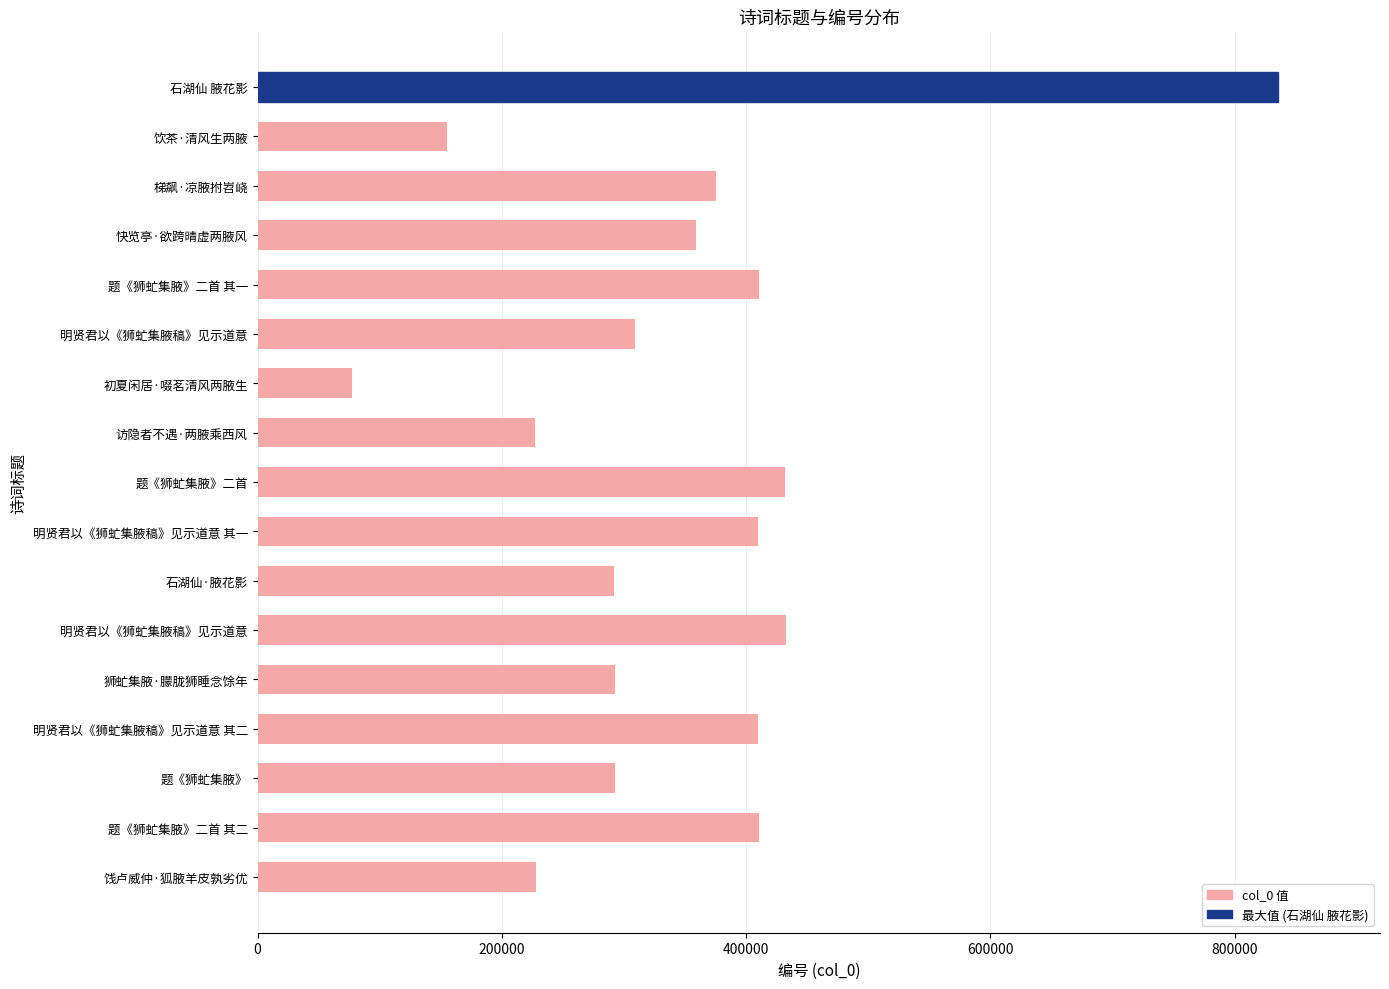

What is the difference between the maximum and minimum values?

758199